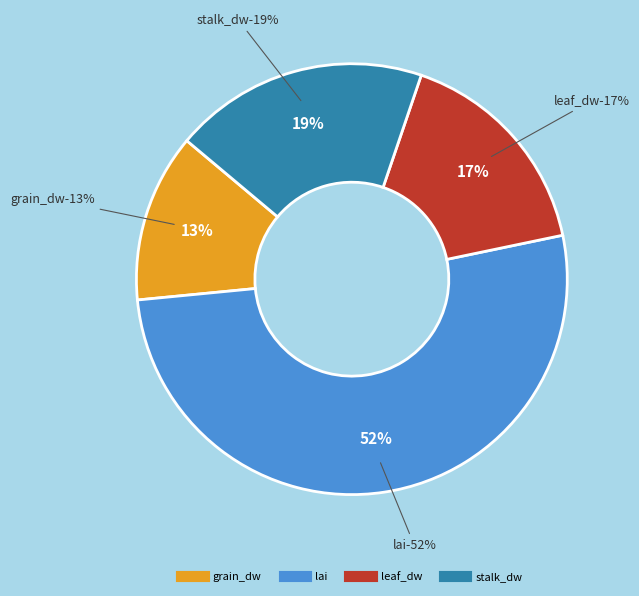

Is there a majority slice in this chart?

Yes